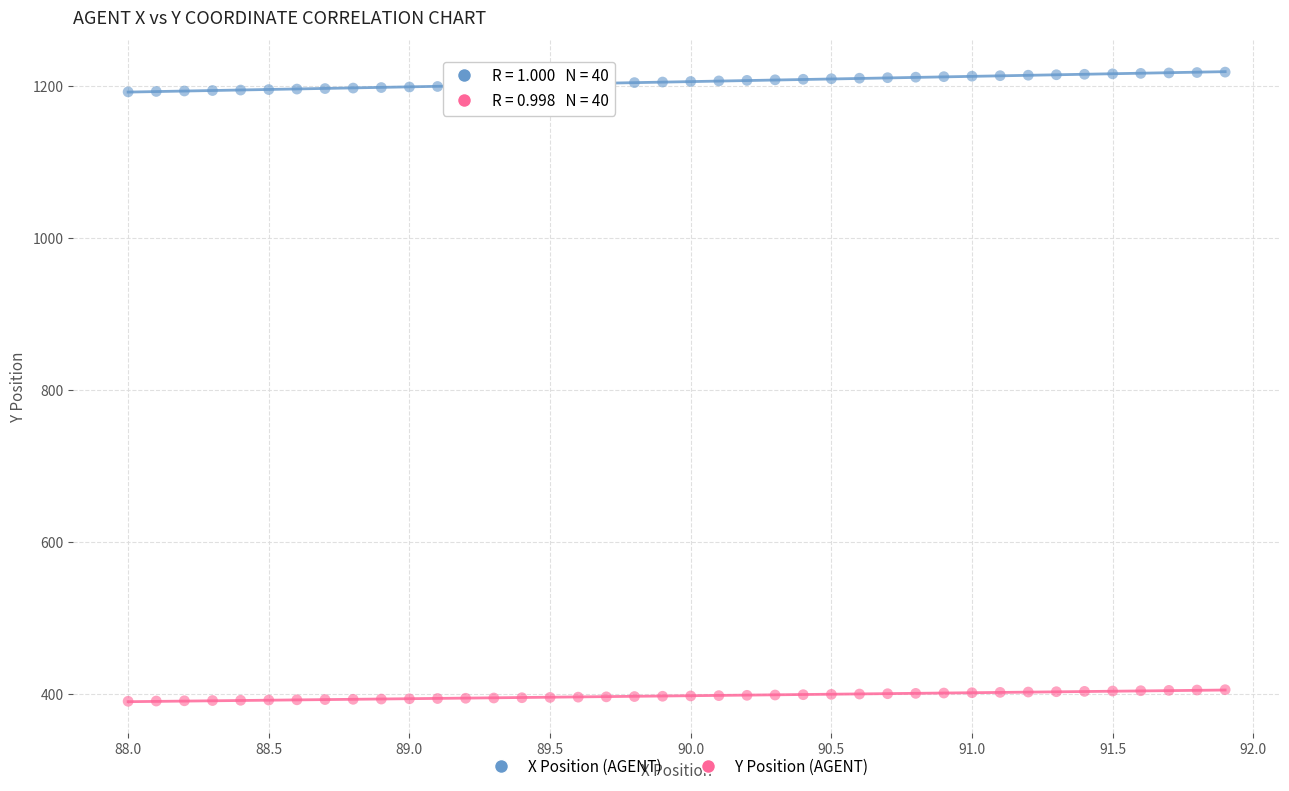

Which series reaches the maximum Y coordinate?

X Position (AGENT)